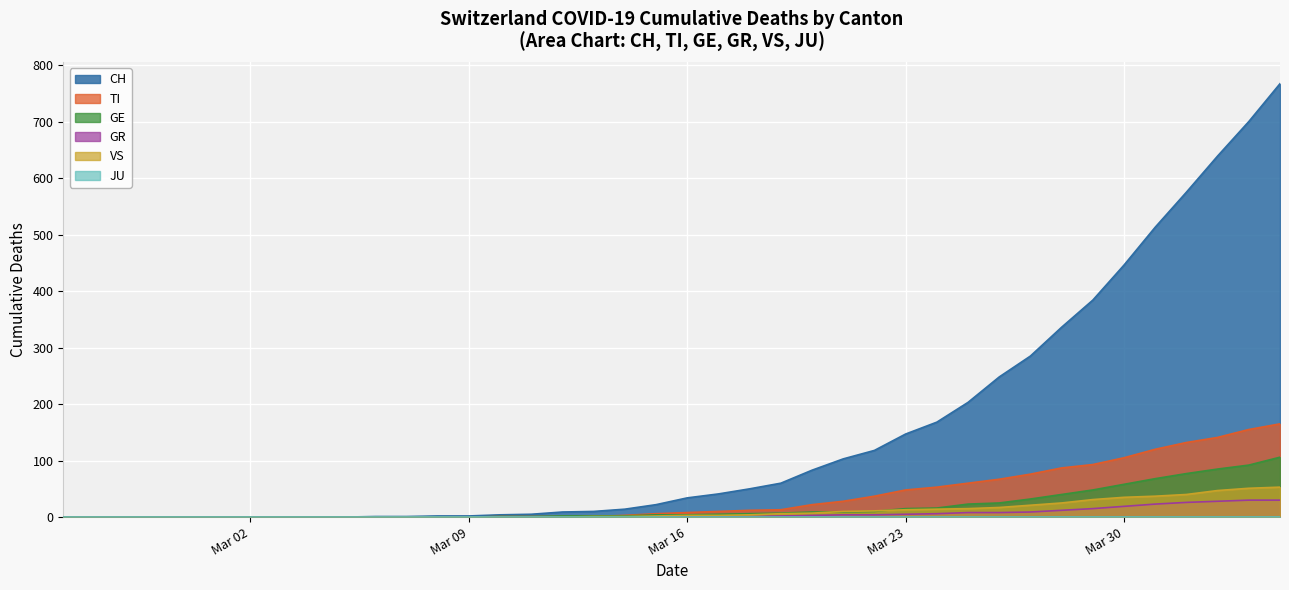

What is the maximum value for GR?

30